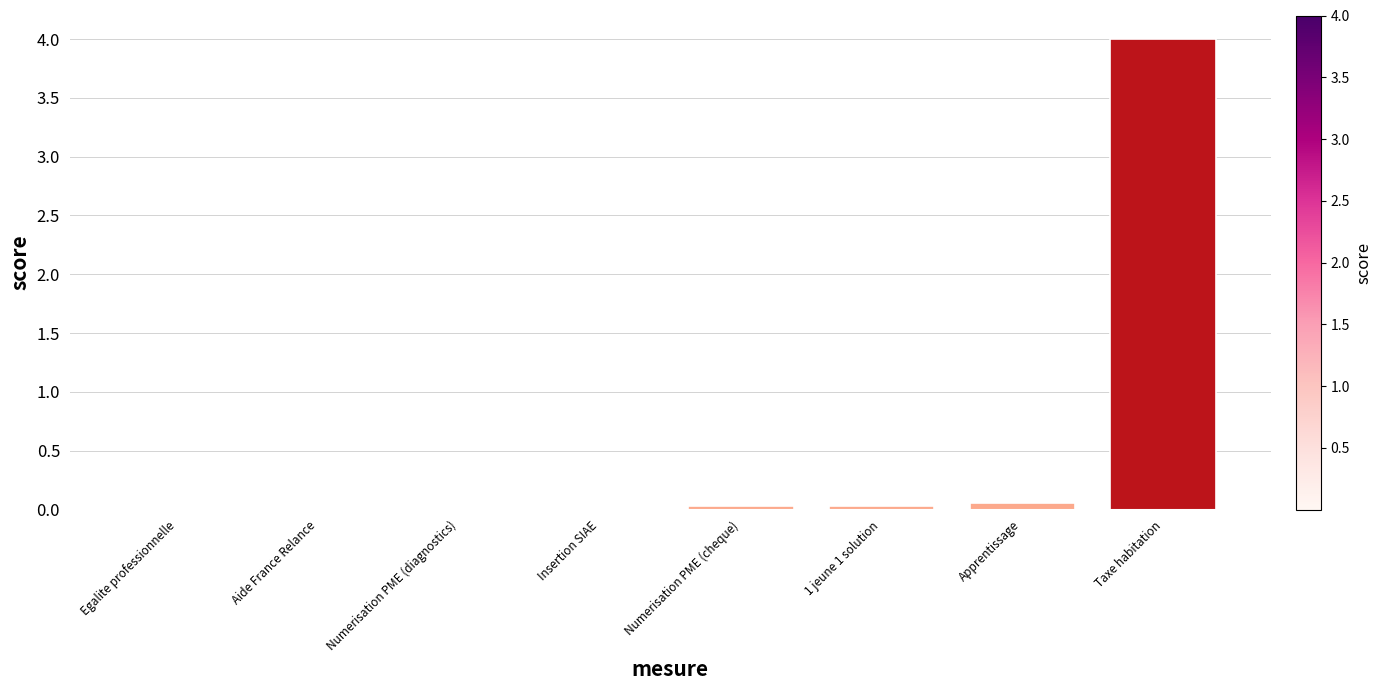

What is the average value?

0.5